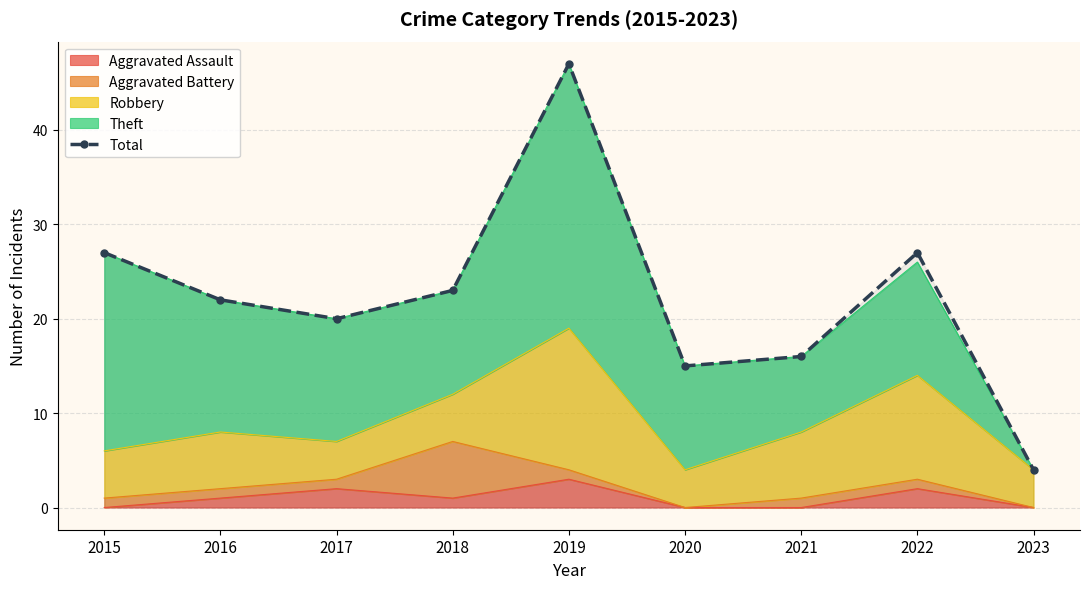

How many interior local peaks (higher than both neighbors) does the data have?

2